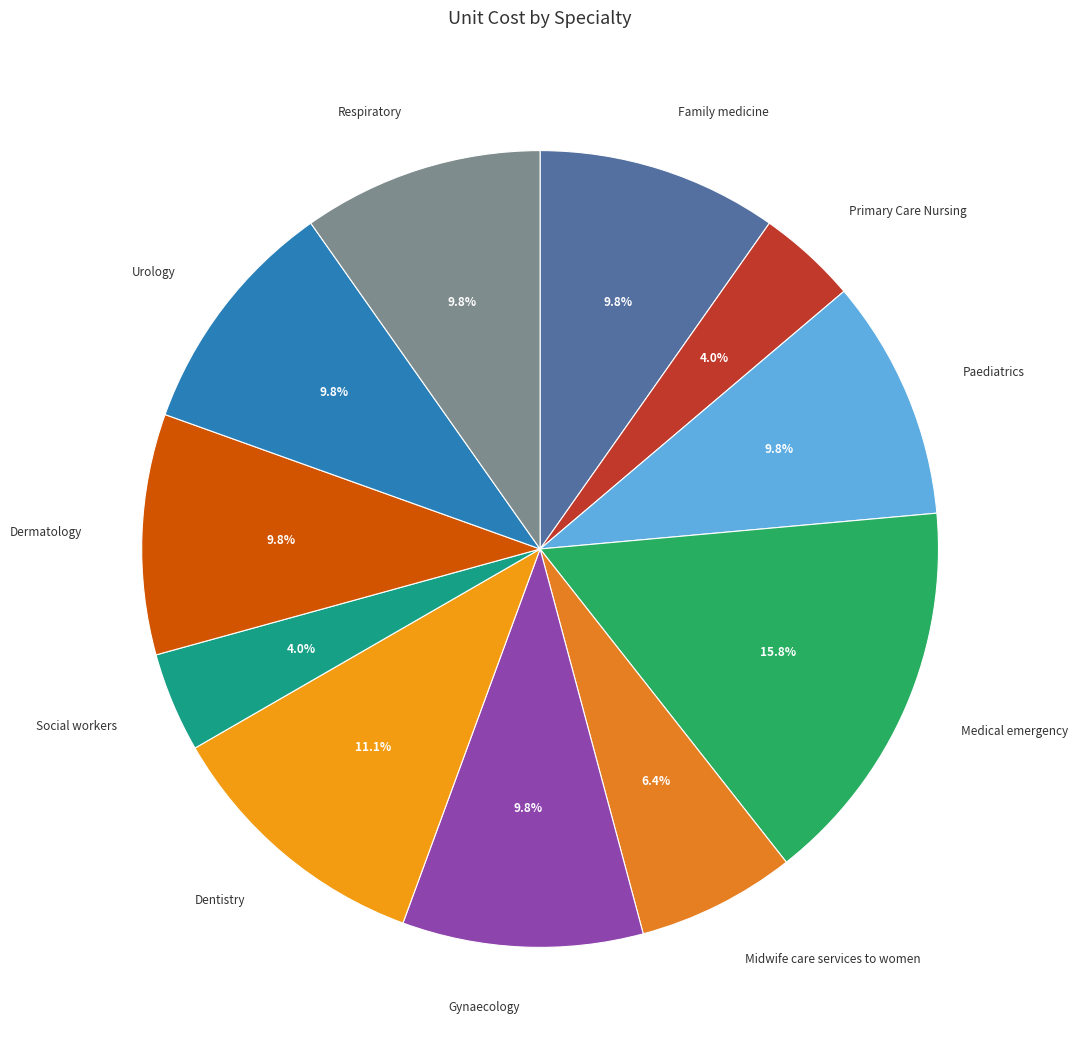

To the nearest percent, what is the difference between the largest and smallest slice percentages?

12%